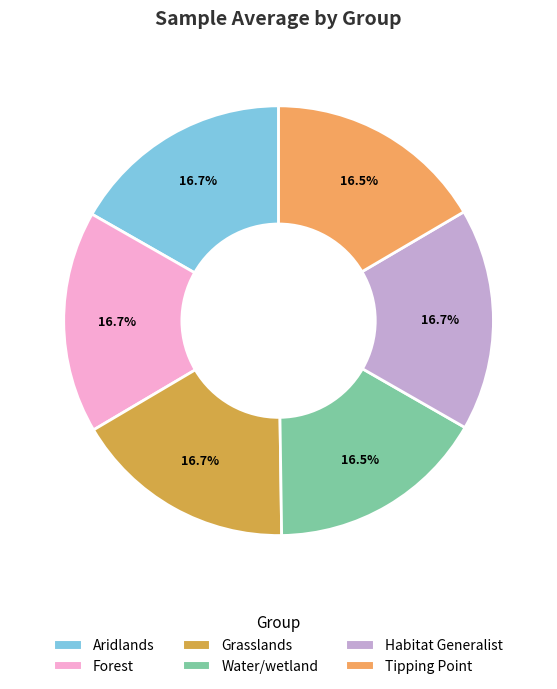

What percentage is the Habitat Generalist slice, to the nearest percent?

17%